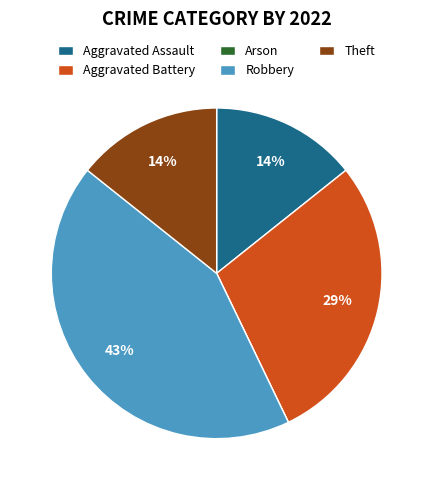

What is the largest slice in the pie chart?

Robbery